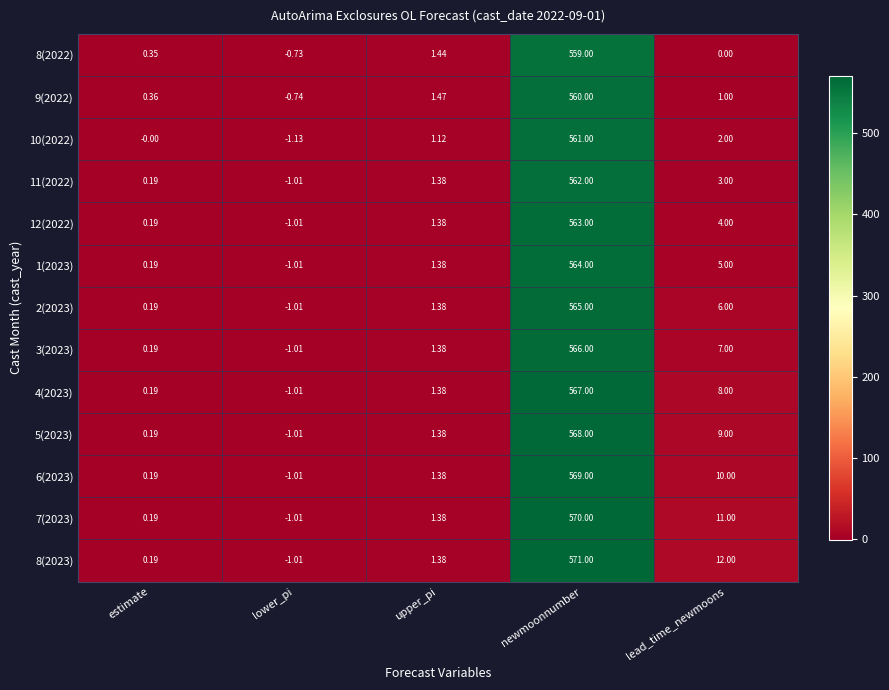

Which series has the largest total across all categories?

8(2023)